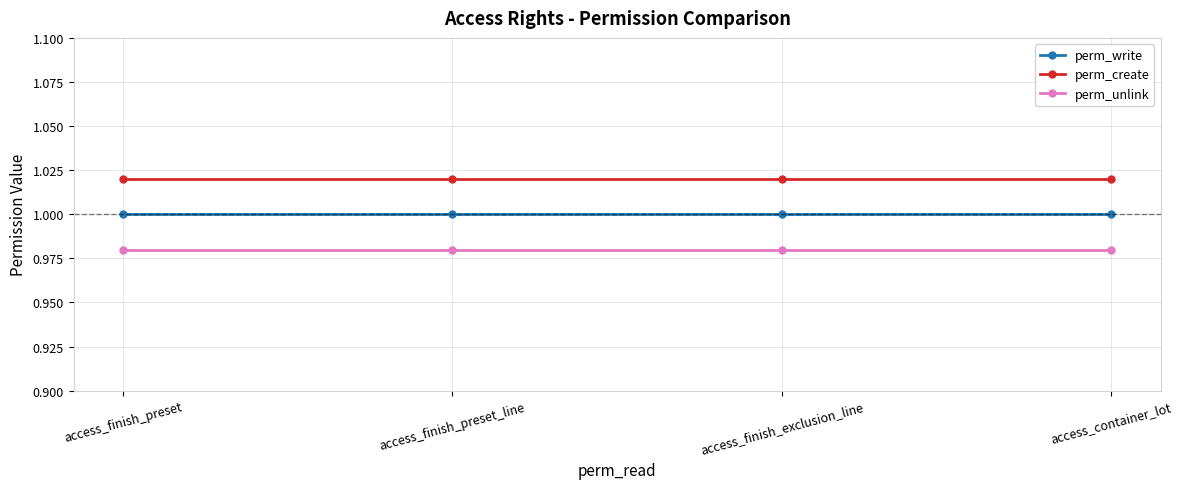

True or false: perm_create and perm_write cross at least once.

False